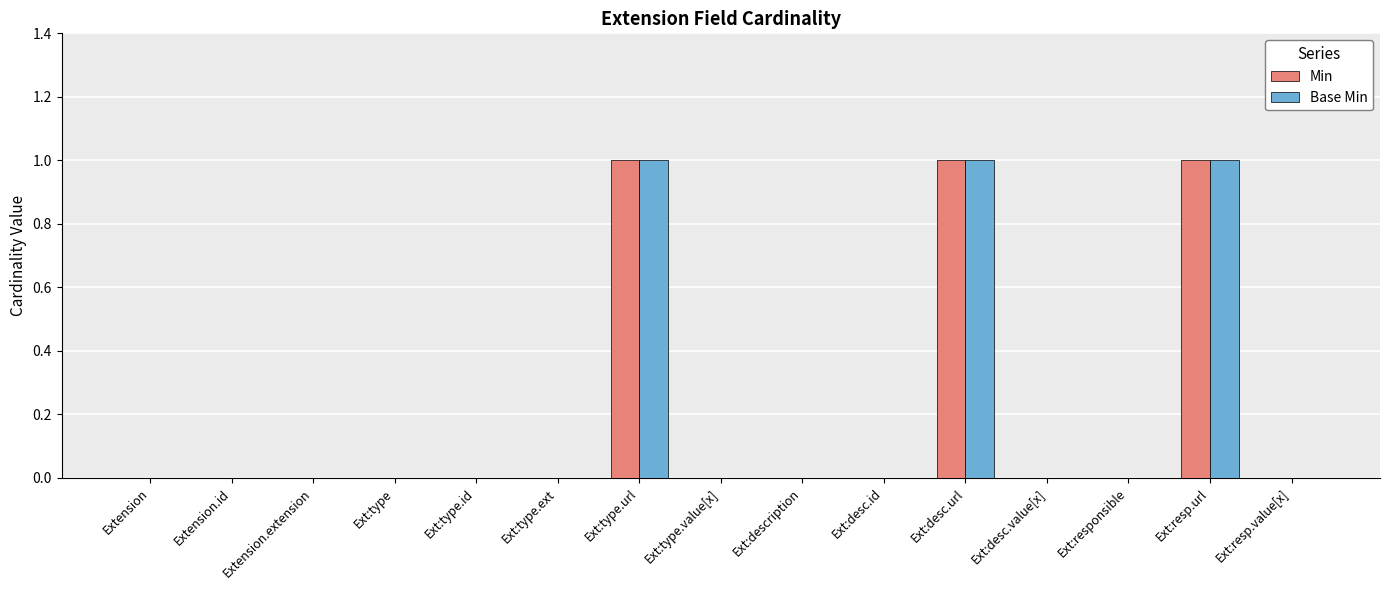

Is the value of Base Min at Ext:resp.url greater than the value of Min at Ext:resp.value[x]?

Yes